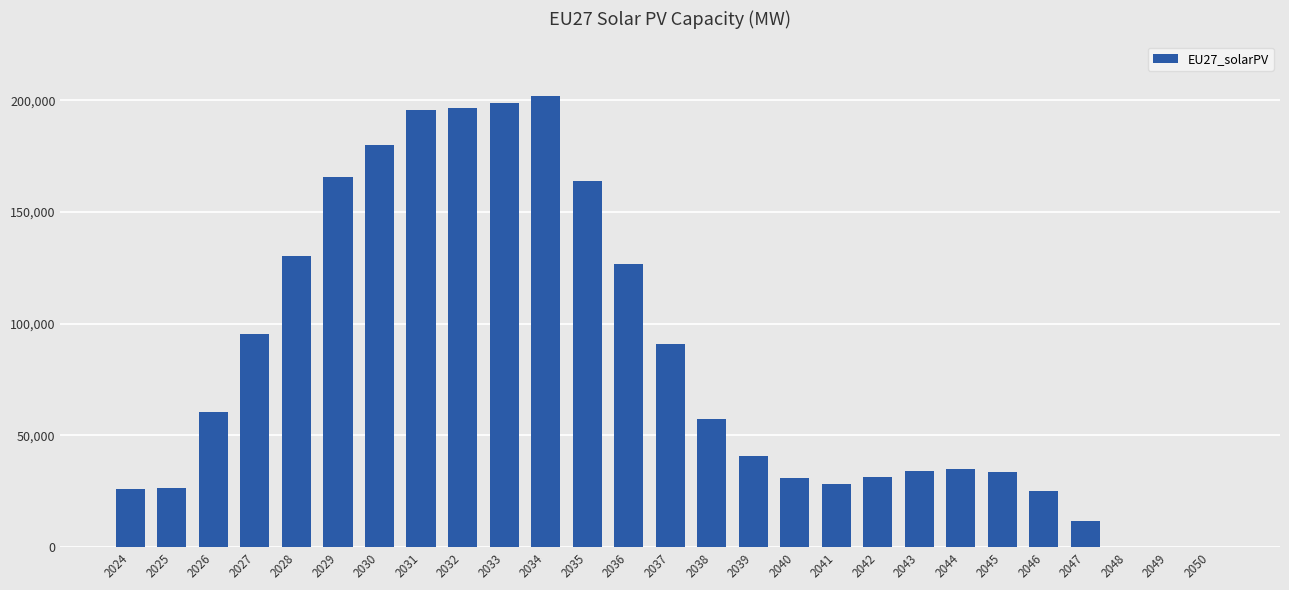

What is the maximum value shown in the chart?

202089.0